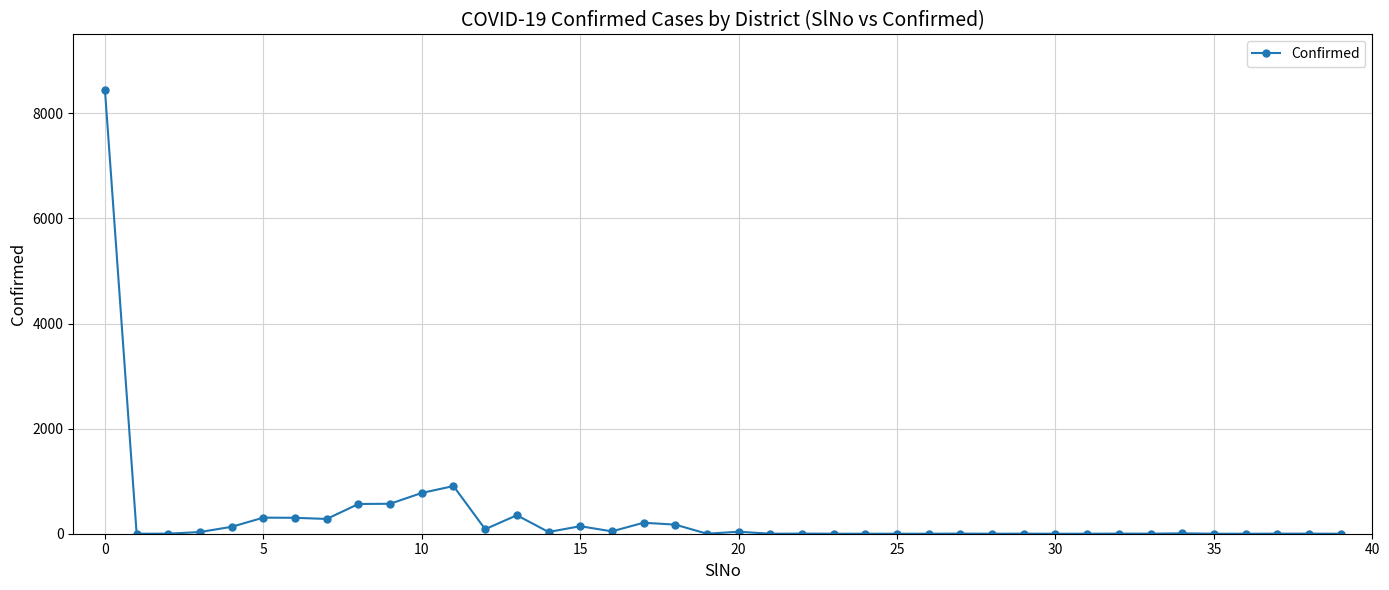

True or false: there are more than 2 points higher than both neighbors.

True